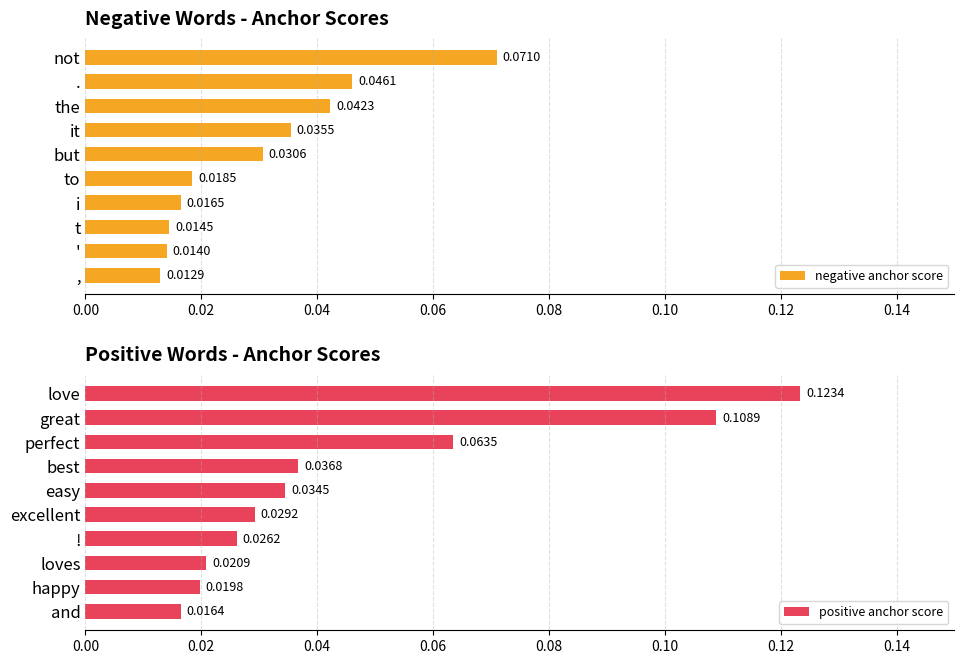

Reading left to right, extract all data points from this chart.

negative anchor score: 0.1	0.0	0.0	0.0	0.0	0.0	0.0	0.0	0.0	0.0
positive anchor score: 0.1	0.1	0.1	0.0	0.0	0.0	0.0	0.0	0.0	0.0